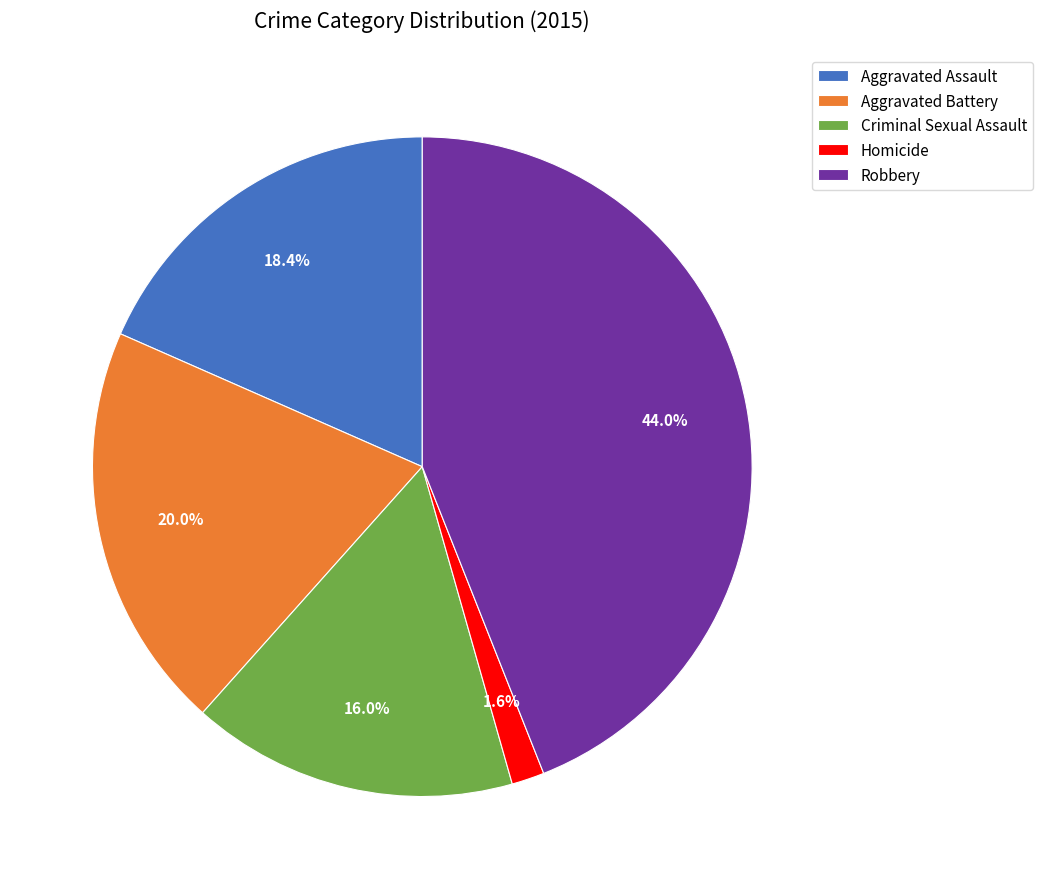

What is the smallest slice in the pie chart?

Homicide